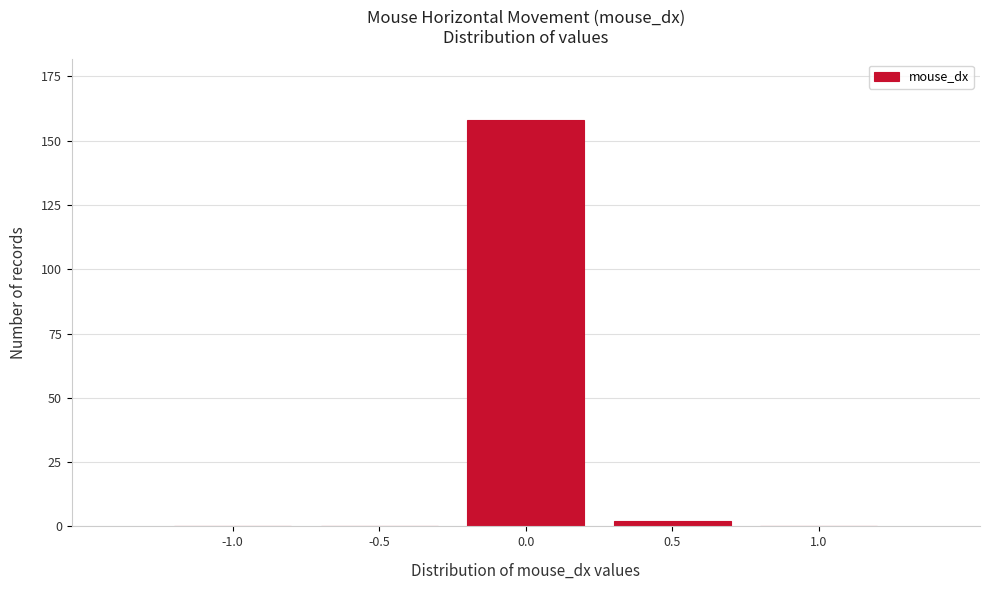

Reading left to right, extract all data points from this chart.

-1.0=0	-0.5=0	0.0=158	0.5=2	1.0=0